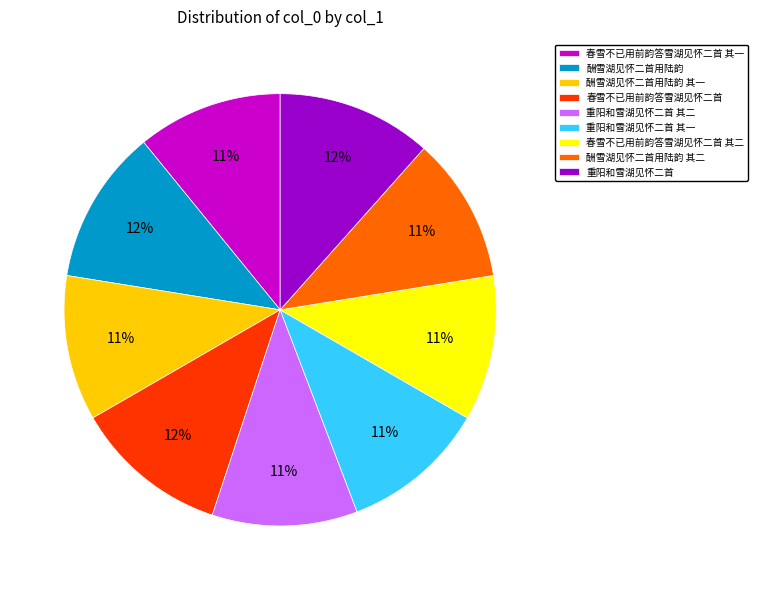

Combined, do 酬雪湖见怀二首用陆韵 and 重阳和雪湖见怀二首 其二 account for over 50%?

No